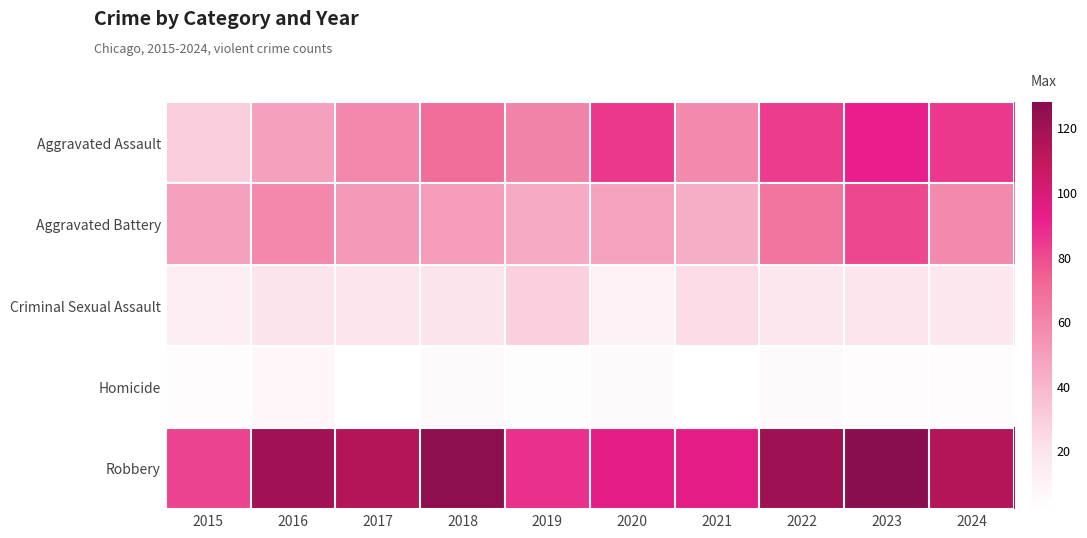

What is the smallest value displayed?

2